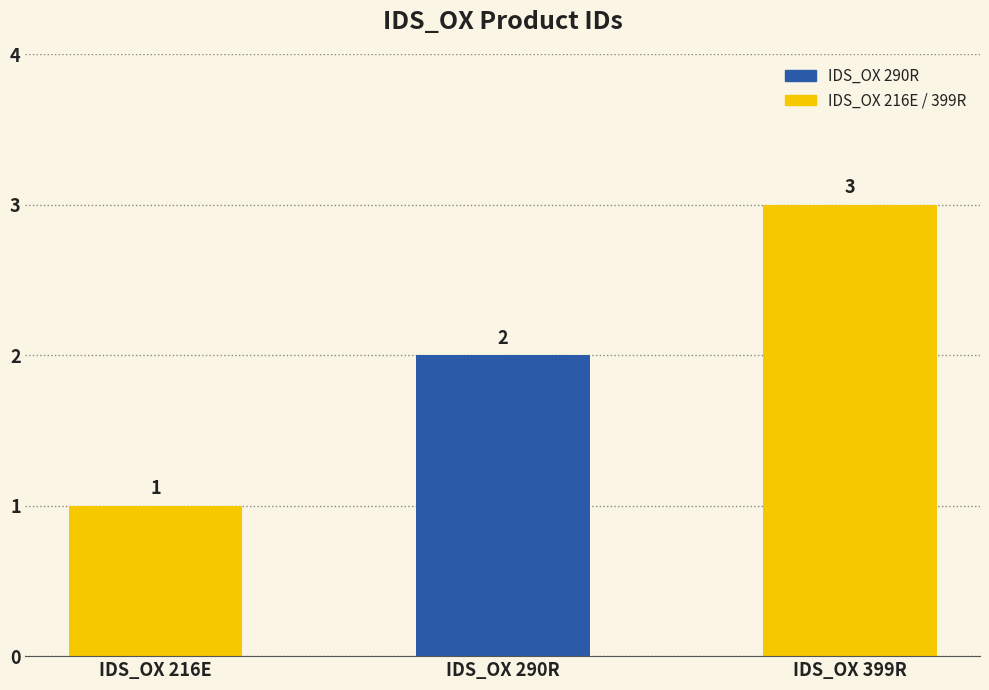

What is the value of the 3rd bar from the left?

3